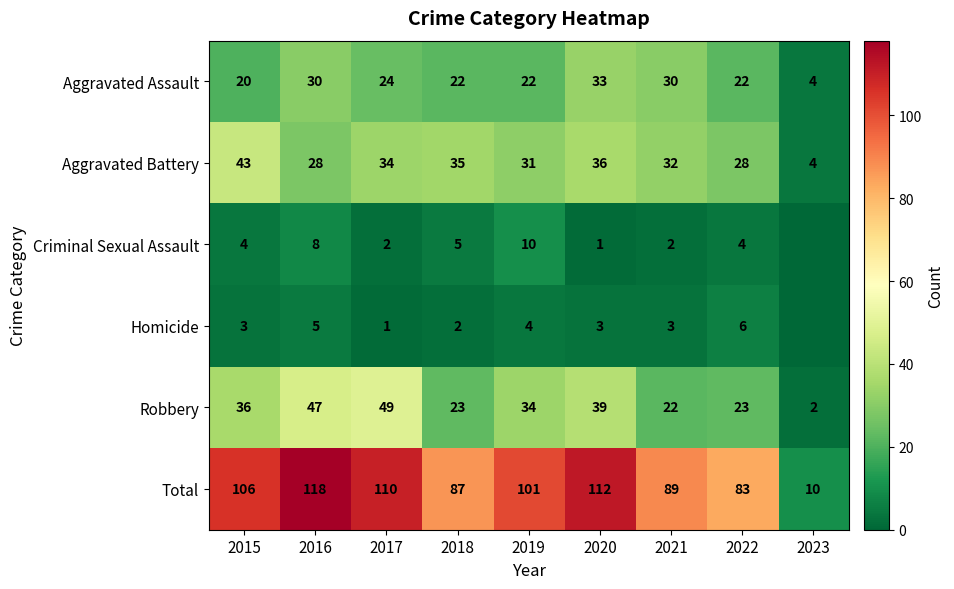

Where does the Aggravated Assault series first go above 22?

2016